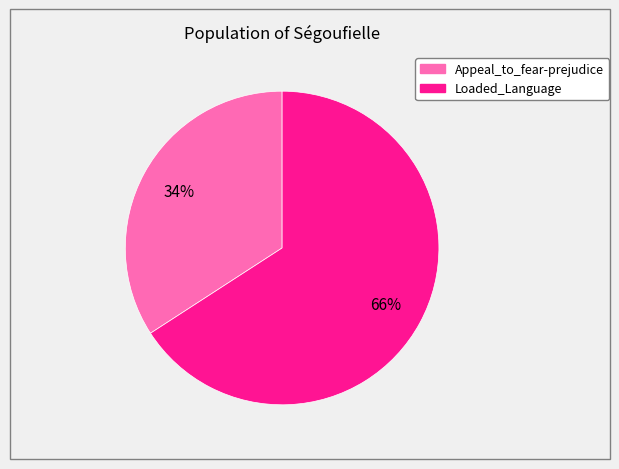

How many slices are in this pie chart?

2